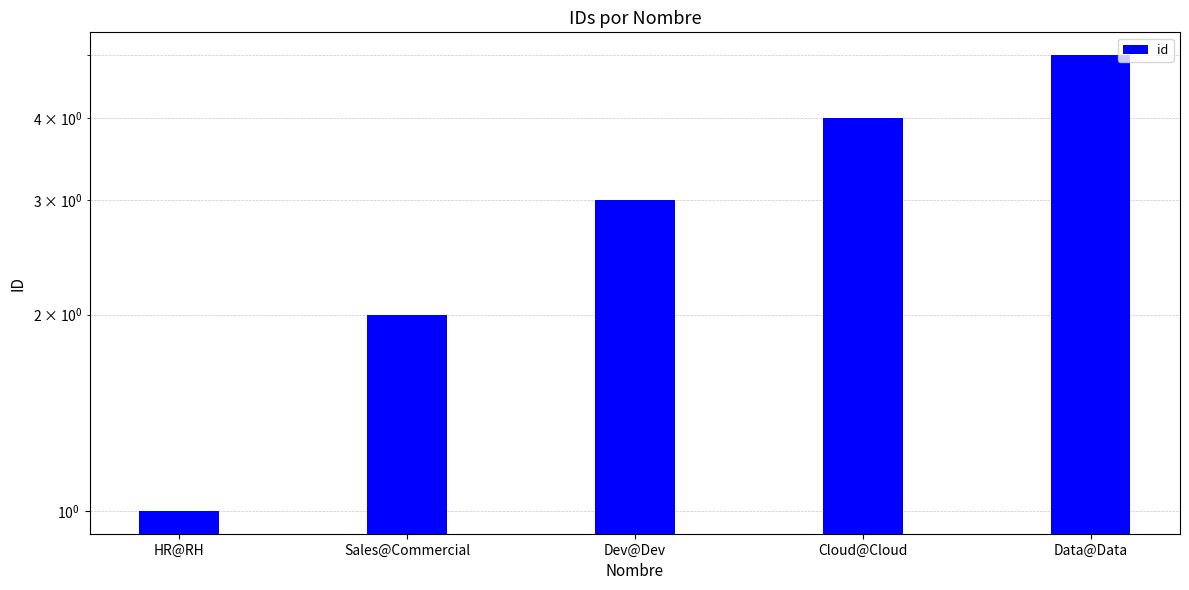

What position from the right is Sales@Commercial?

4